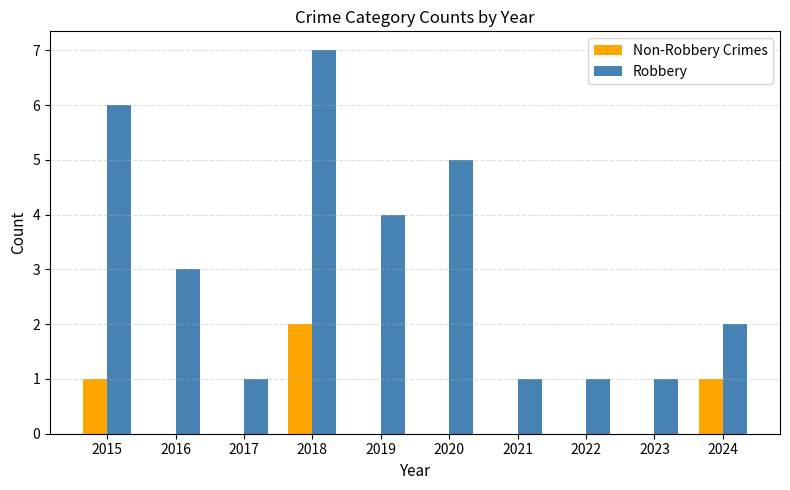

How many categories are shown in the chart?

10